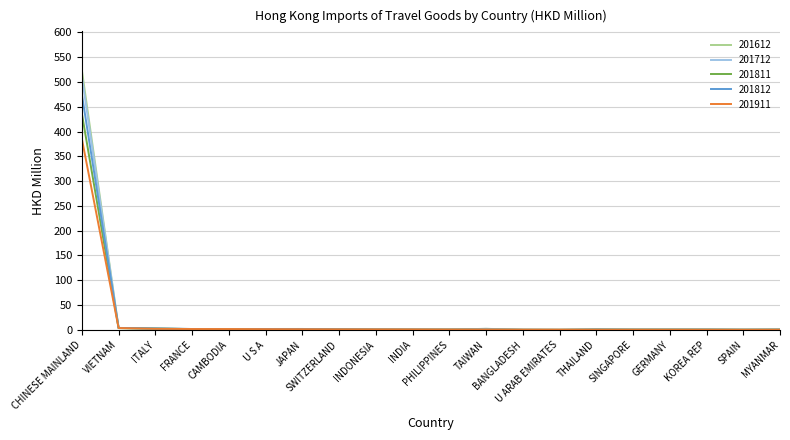

How many series are shown in this chart?

5